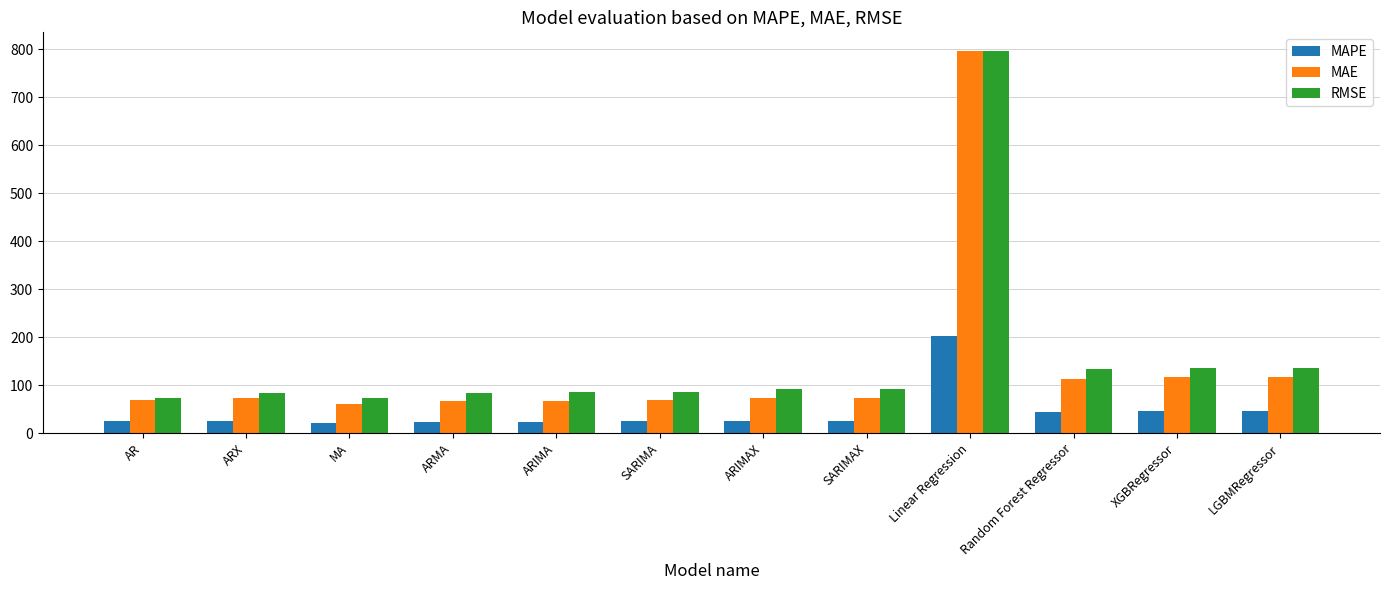

The MAE series shows 72.6 at ARIMAX. True or false?

True